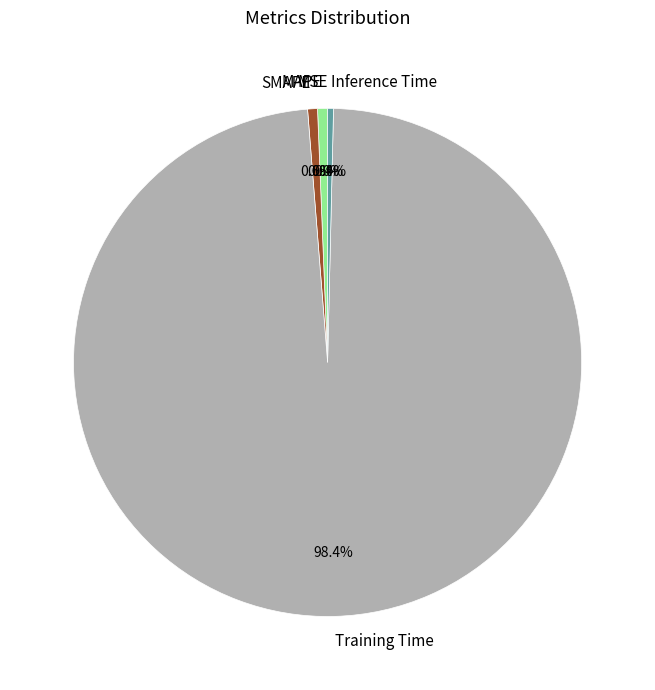

What is the total percentage of MAPE and Inference Time?

1.0%